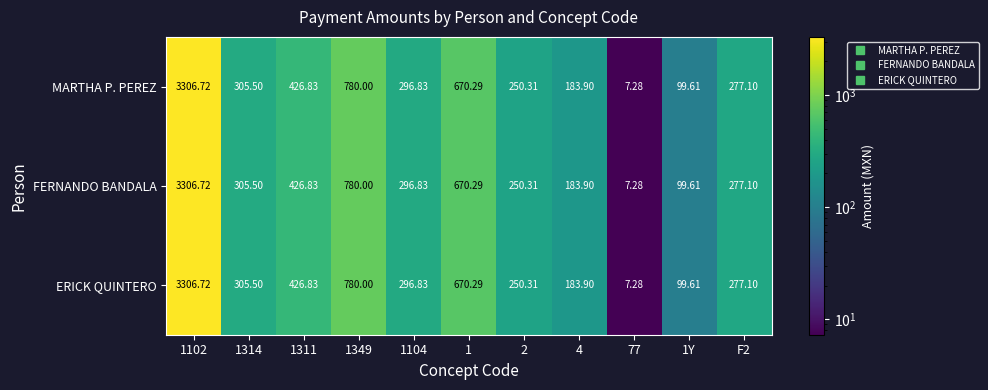

Is the value of MARTHA P. PEREZ at 2 greater than the value of FERNANDO BANDALA at 1314?

No